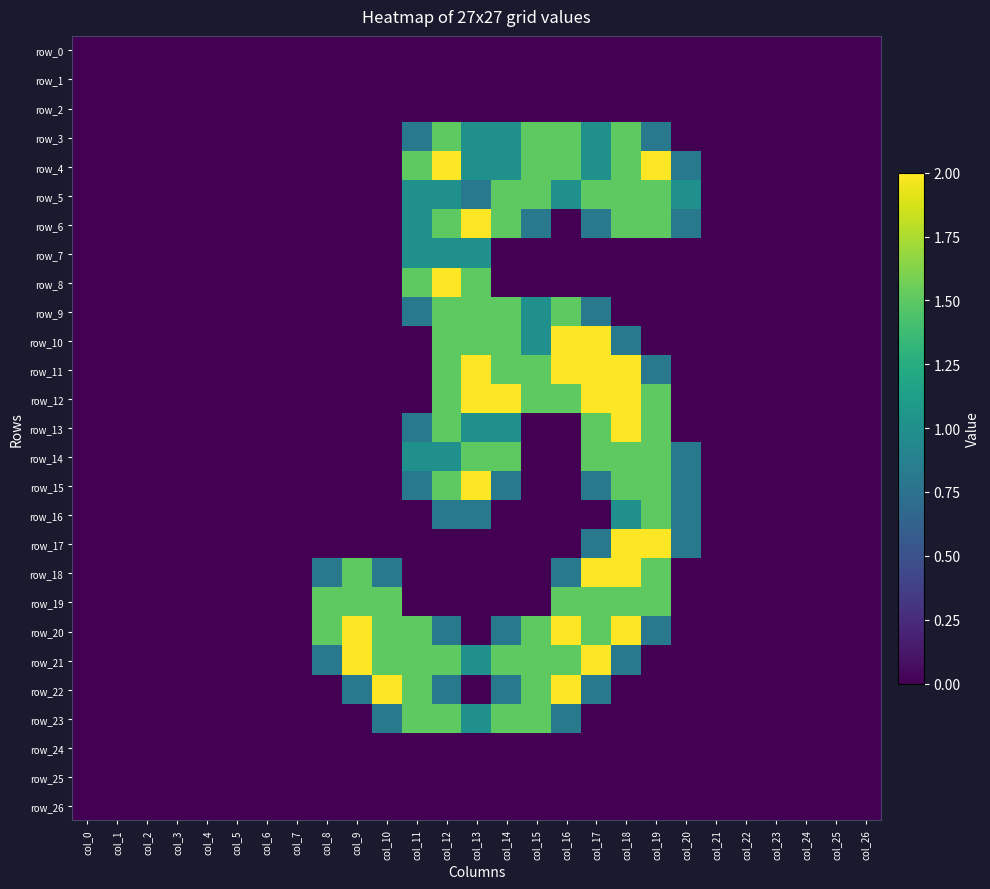

List the labels in order of row_2 value, largest first.

col_0, col_1, col_2, col_3, col_4, col_5, col_6, col_7, col_8, col_9, col_10, col_11, col_12, col_13, col_14, col_15, col_16, col_17, col_18, col_19, col_20, col_21, col_22, col_23, col_24, col_25, col_26